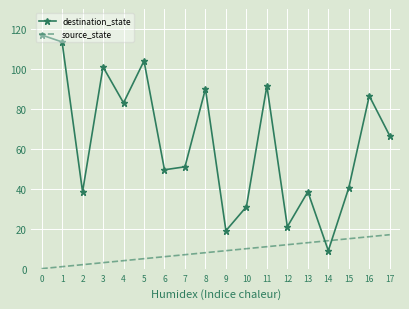

At how many categories does at least one series exceed 22?

15